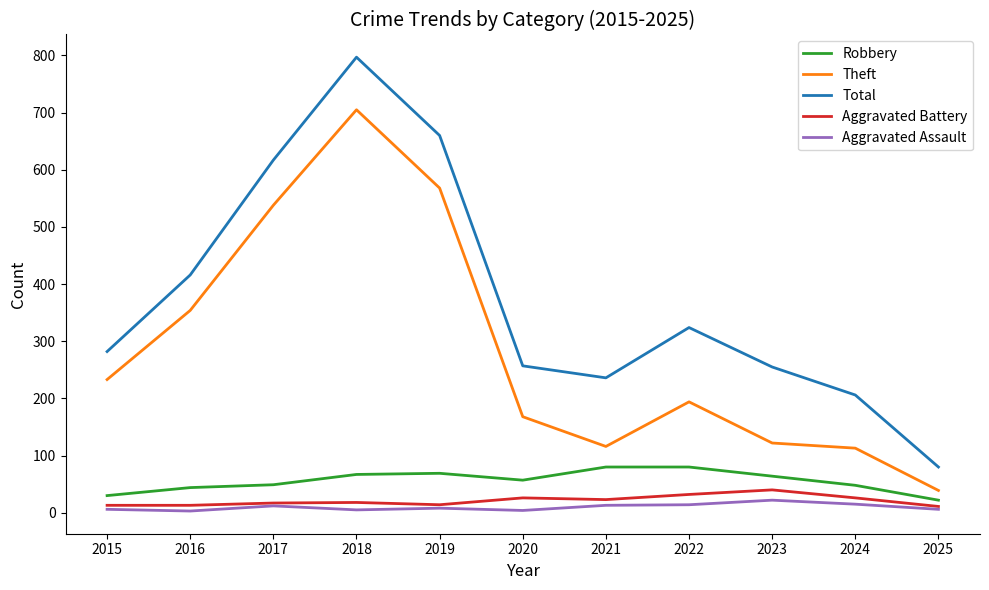

What is the highest value of the Robbery series?

80